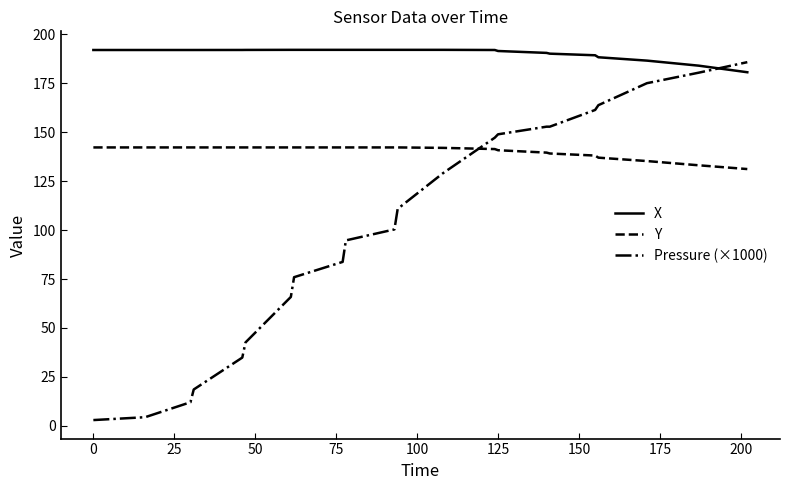

How many lines are shown in the chart?

3